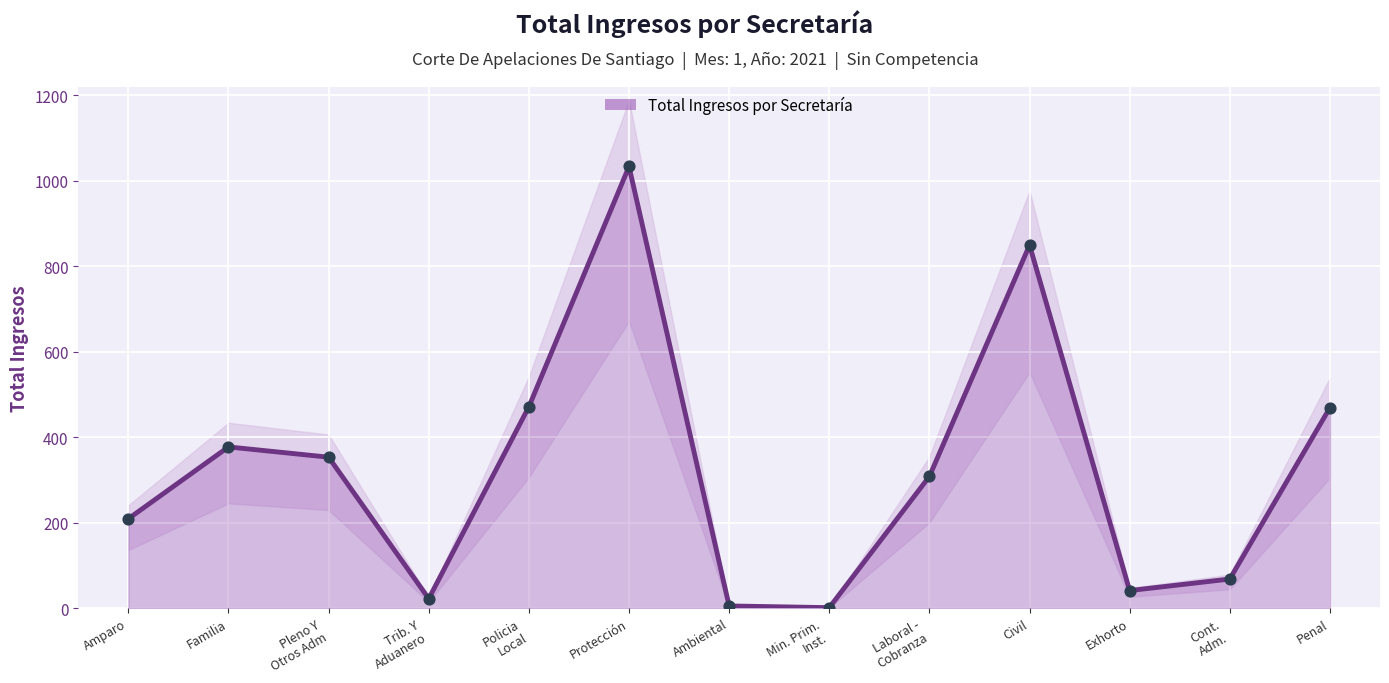

Approximately how many times larger is the value at Amparo compared to Protección?

0.2